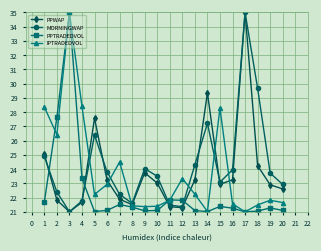

What is the value of the MORNINGWAP point at the 4th from the left?

21.8